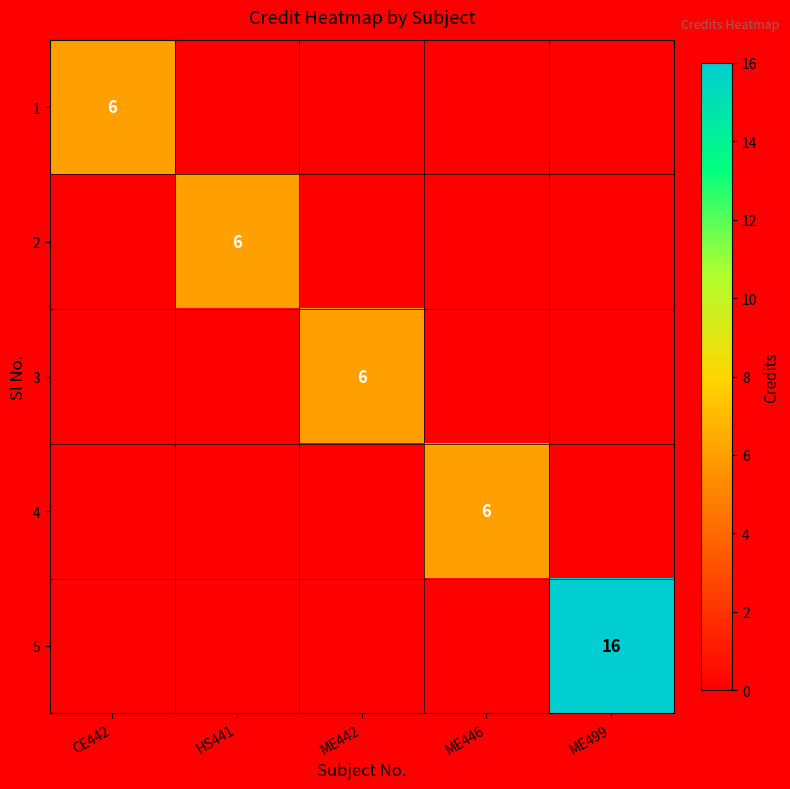

The 3 series shows 1 at ME442. True or false?

False